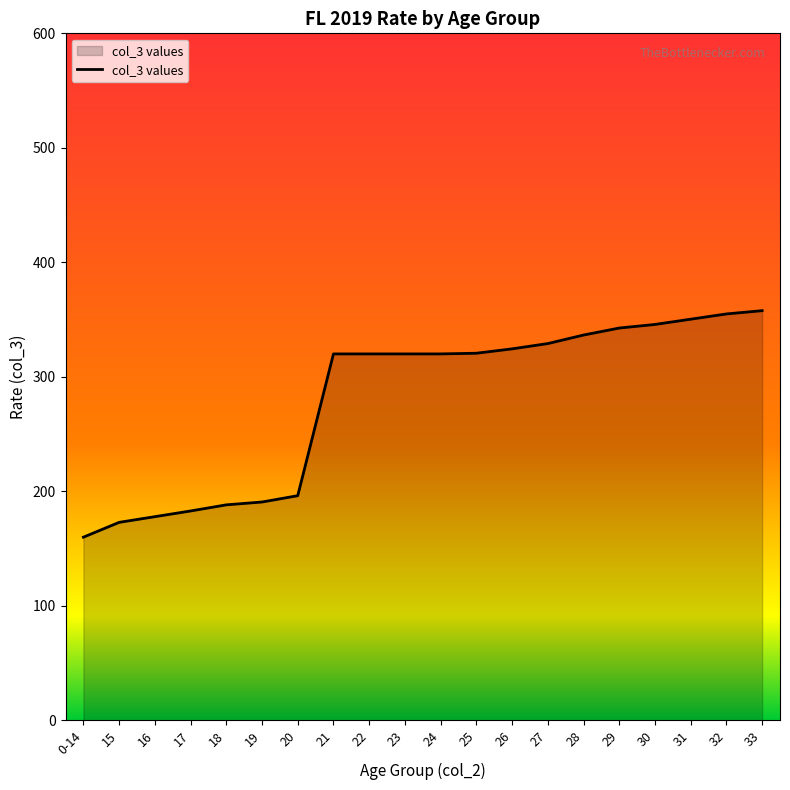

What is the approximate value at 29?

342.6